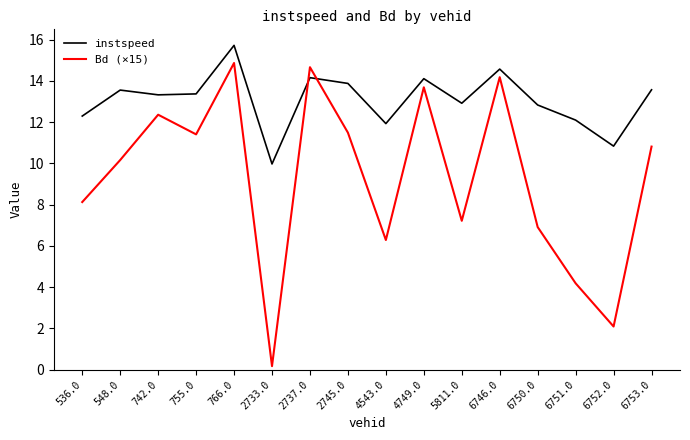

What is the average value of the Bd (×15) series?

9.3